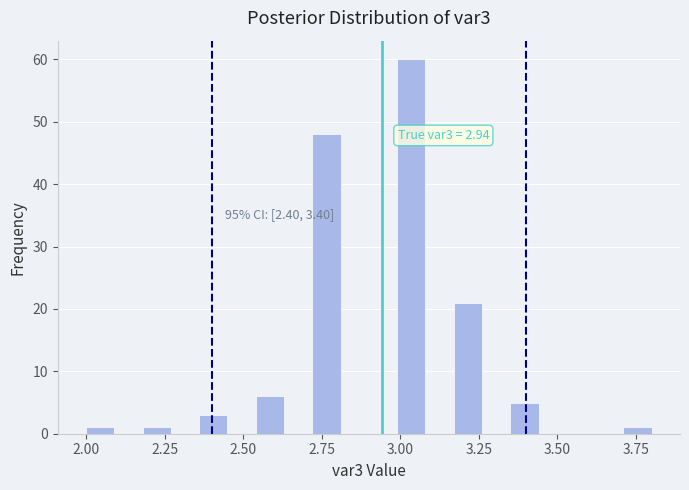

Around what value on the x-axis is the tallest bar? Give the approximate position of its centre, as read against the axis.

3.05